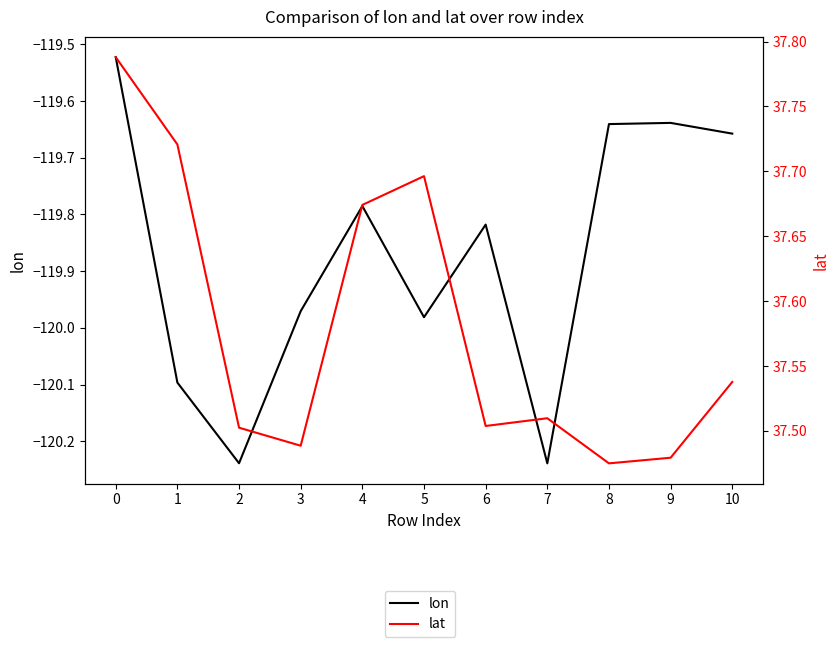

Reading right to left, list all the values displayed in this chart.

lon: 10=-119.7	9=-119.6	8=-119.6	7=-120.2	6=-119.8	5=-120.0	4=-119.8	3=-120.0	2=-120.2	1=-120.1	0=-119.5
lat: 10=37.5	9=37.5	8=37.5	7=37.5	6=37.5	5=37.7	4=37.7	3=37.5	2=37.5	1=37.7	0=37.8